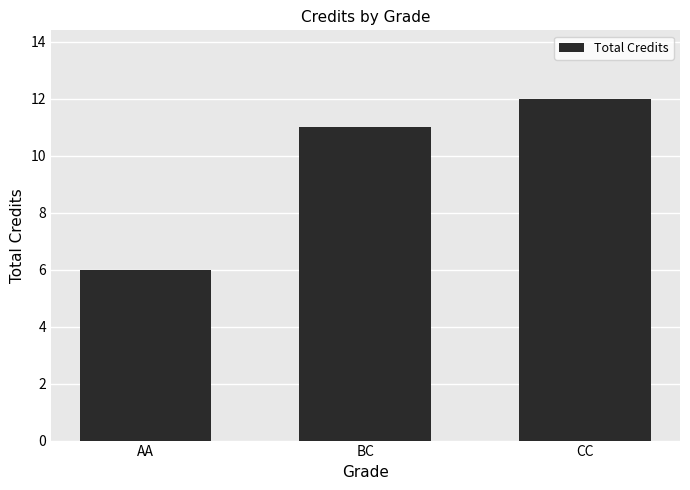

Which label corresponds to the largest value in the chart?

CC